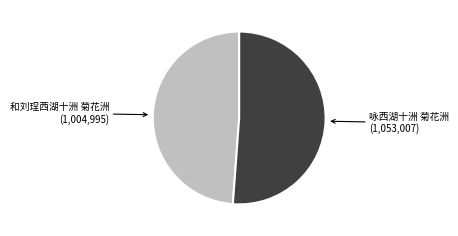

Is there a majority slice in this chart?

Yes